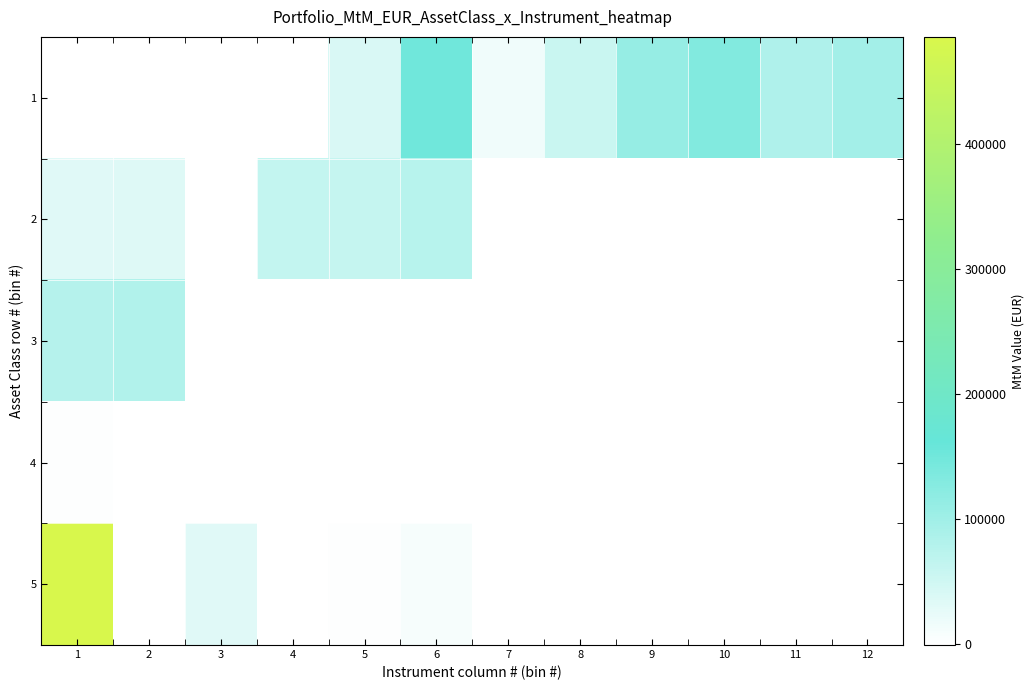

Is the value of 3 at 7 greater than the value of 1 at 8?

No